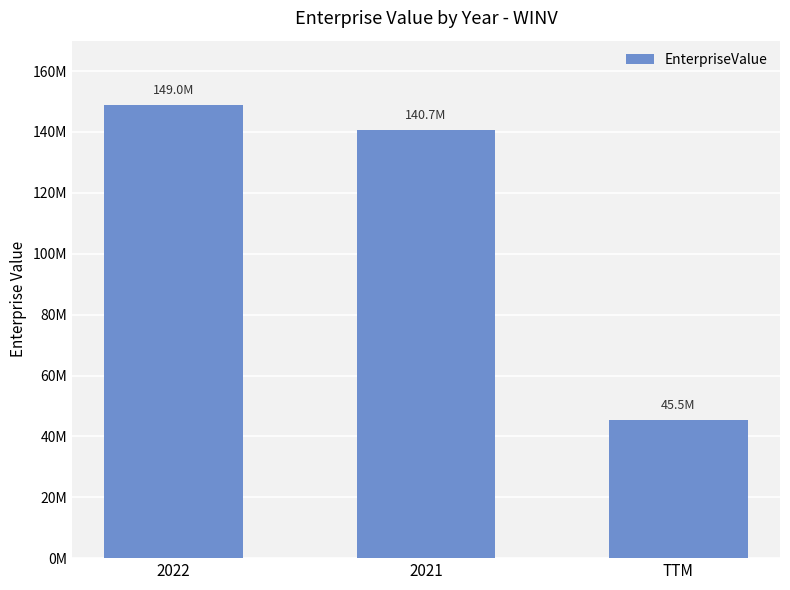

The chart shows a value of 214603646 at 2022. True or false?

False